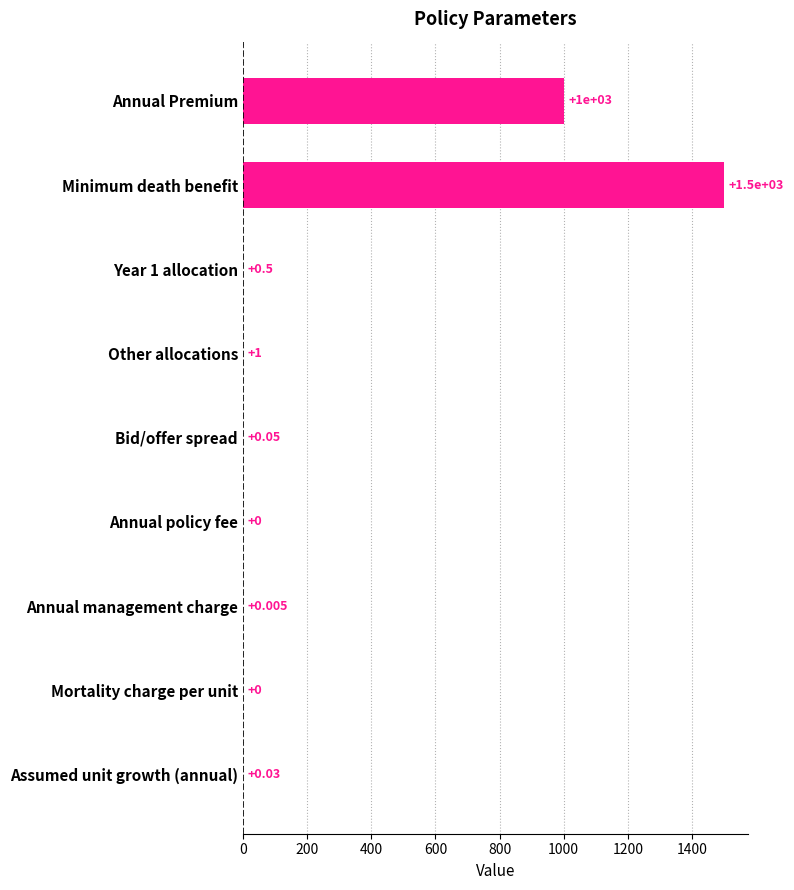

At which label is the value closest to 750?

Annual Premium